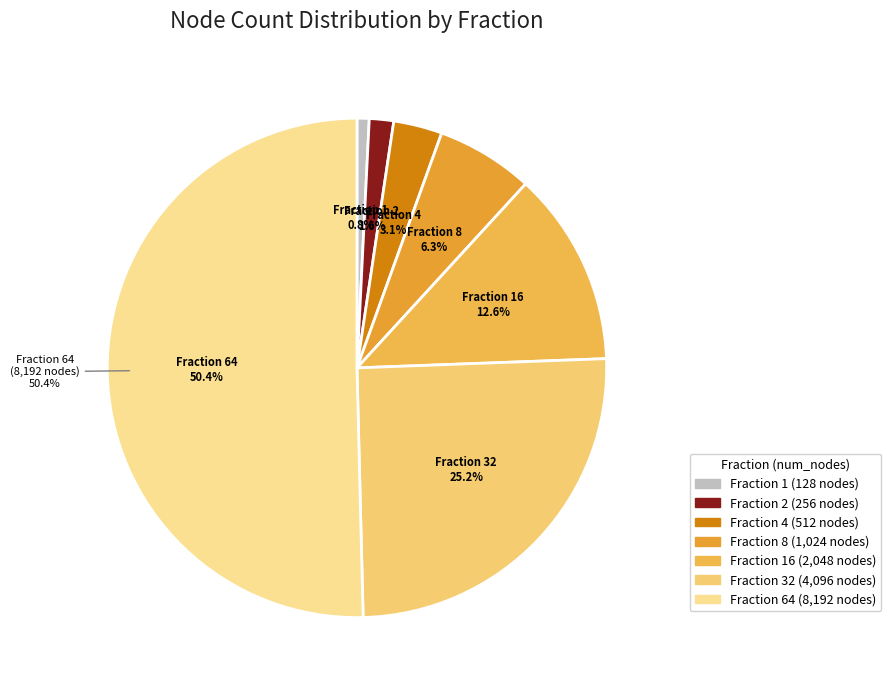

Is 1 the majority of the pie?

No